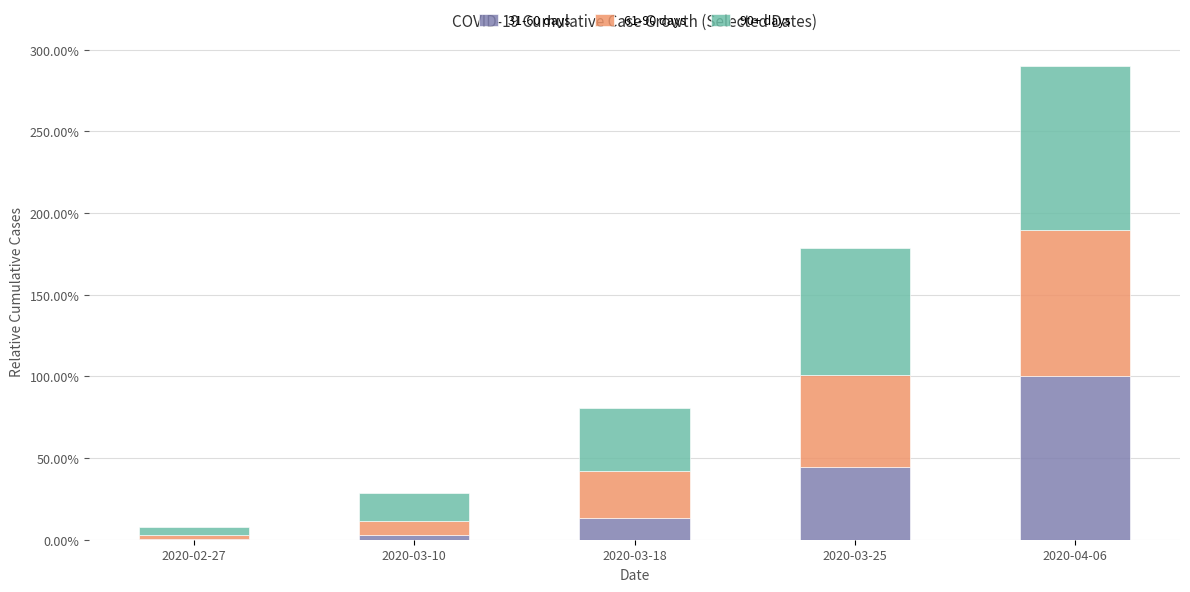

Are the bars horizontal?

No